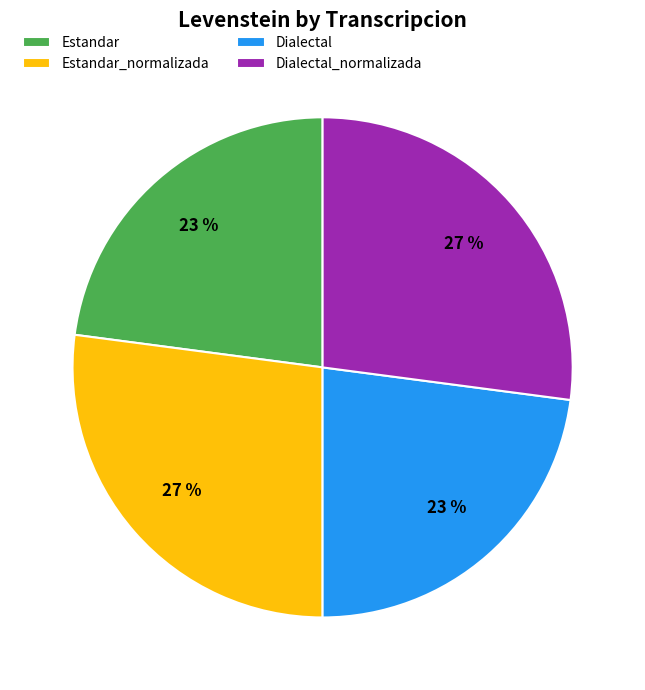

Does Estandar_normalizada account for over 50% of the chart?

No